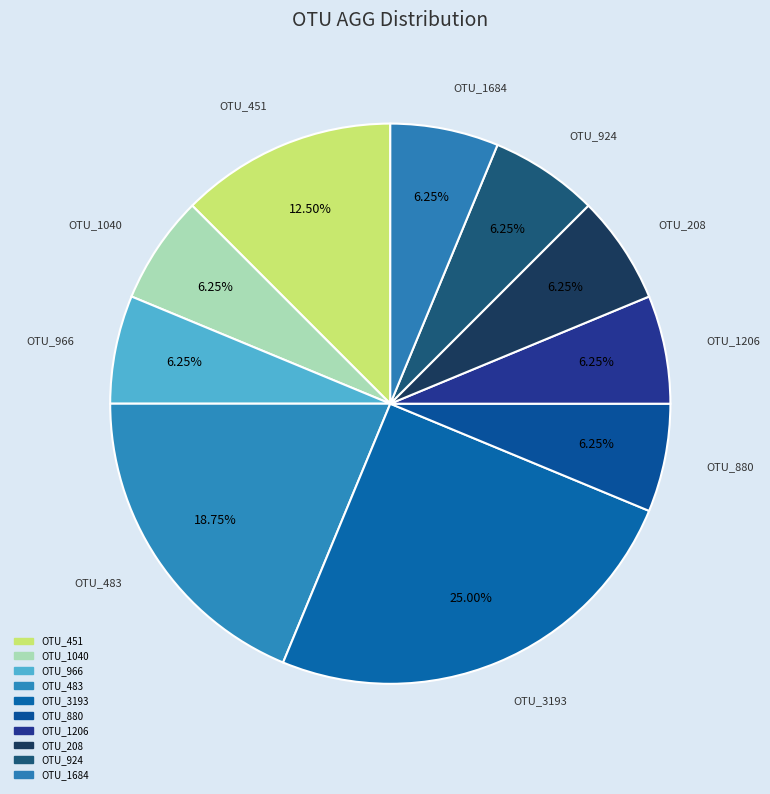

The OTU_924 slice represents 6% of the pie. True or false?

True